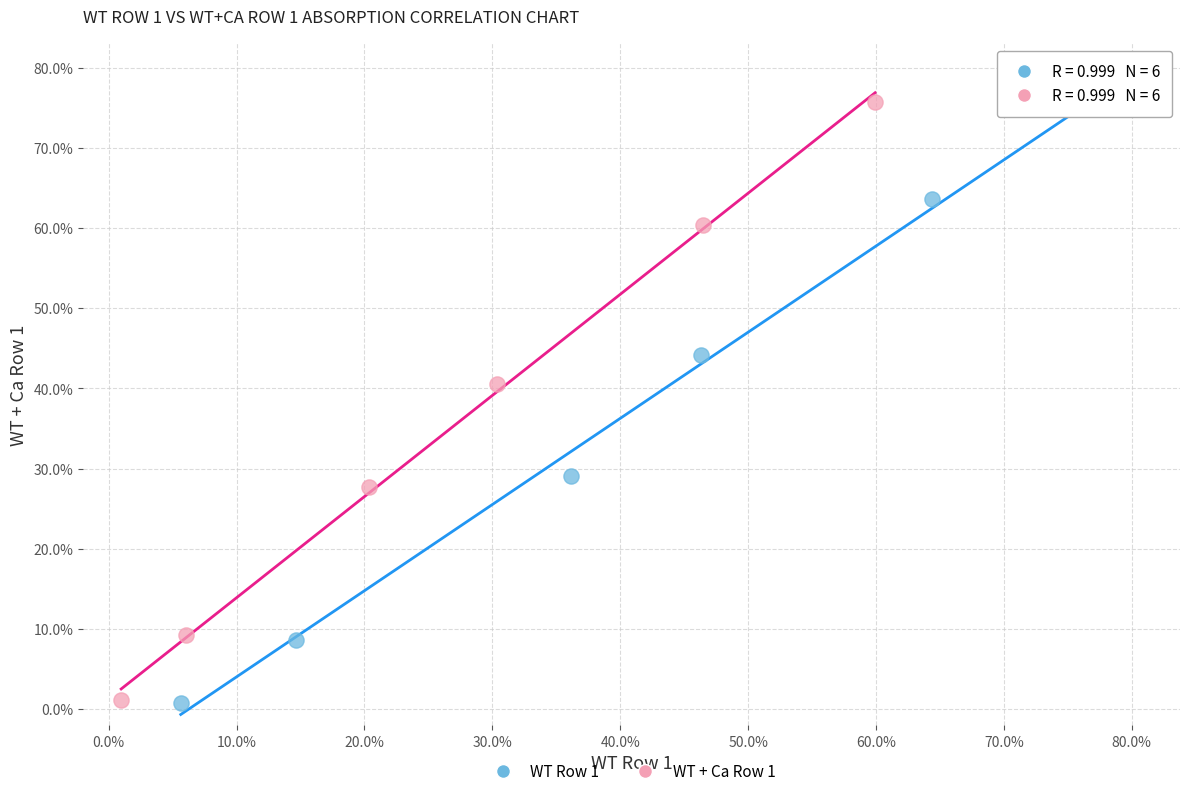

What are all the series names shown in the legend?

WT Row 1, WT + Ca Row 1